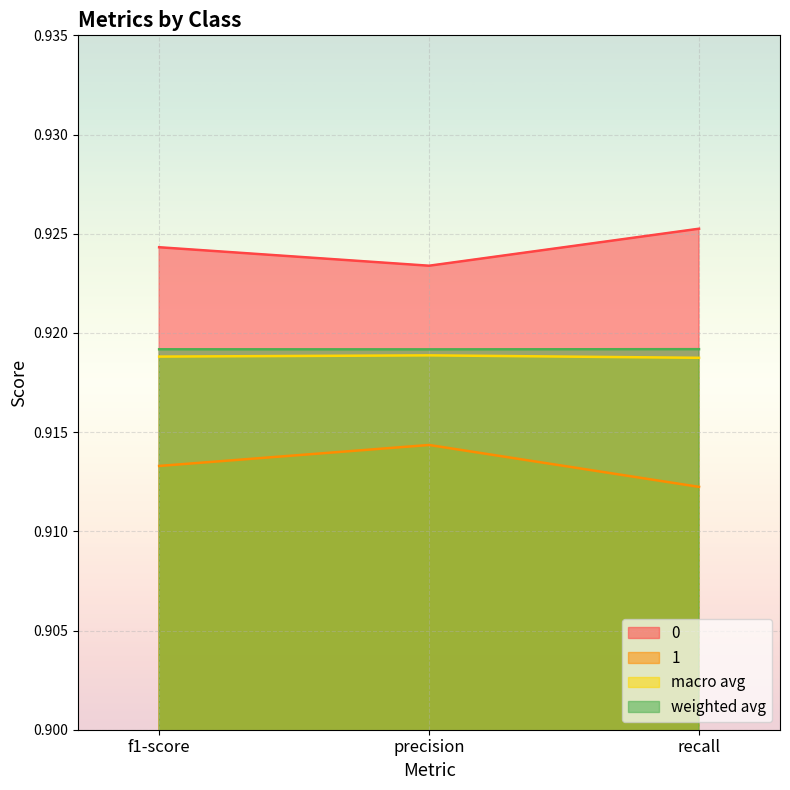

What are all the series names shown in the legend?

0, 1, macro avg, weighted avg